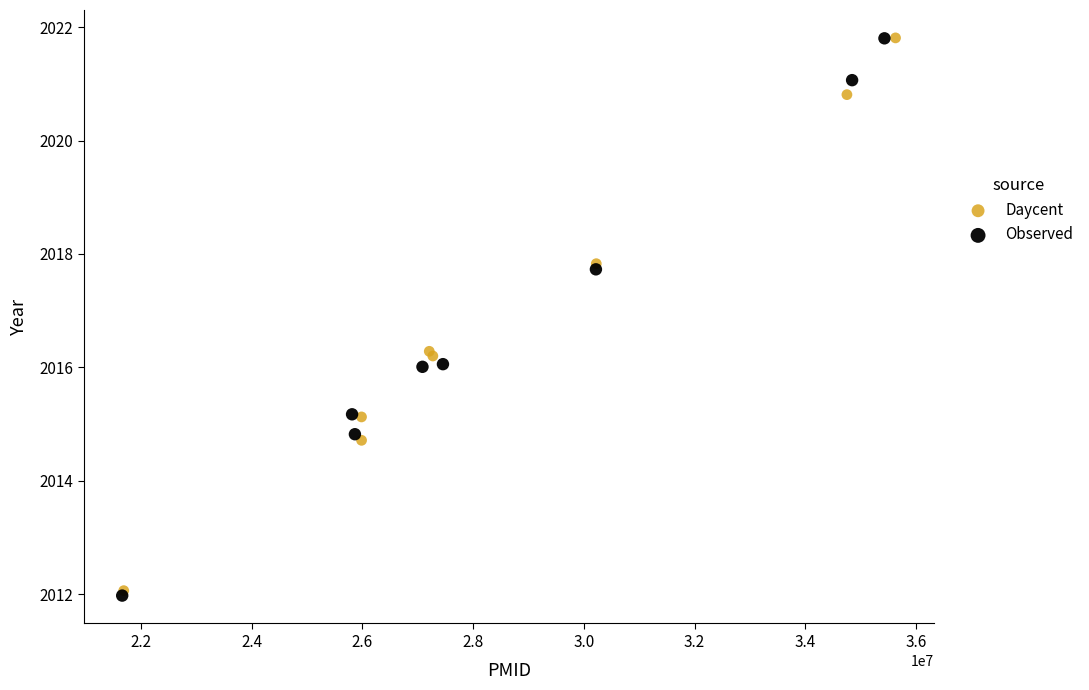

What are all the series names shown in the legend?

Daycent, Observed